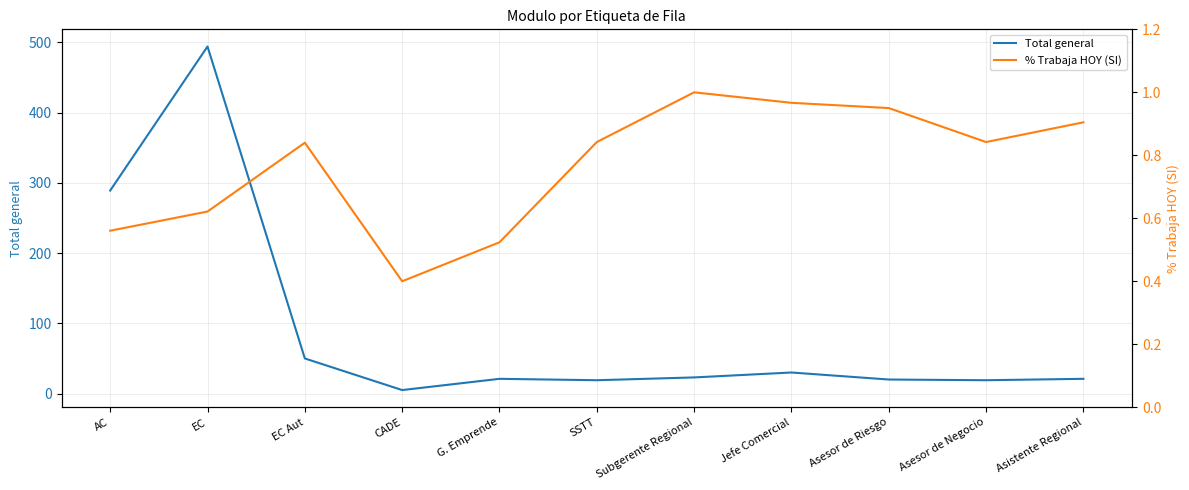

How many interior local peaks does the Total general series have?

3